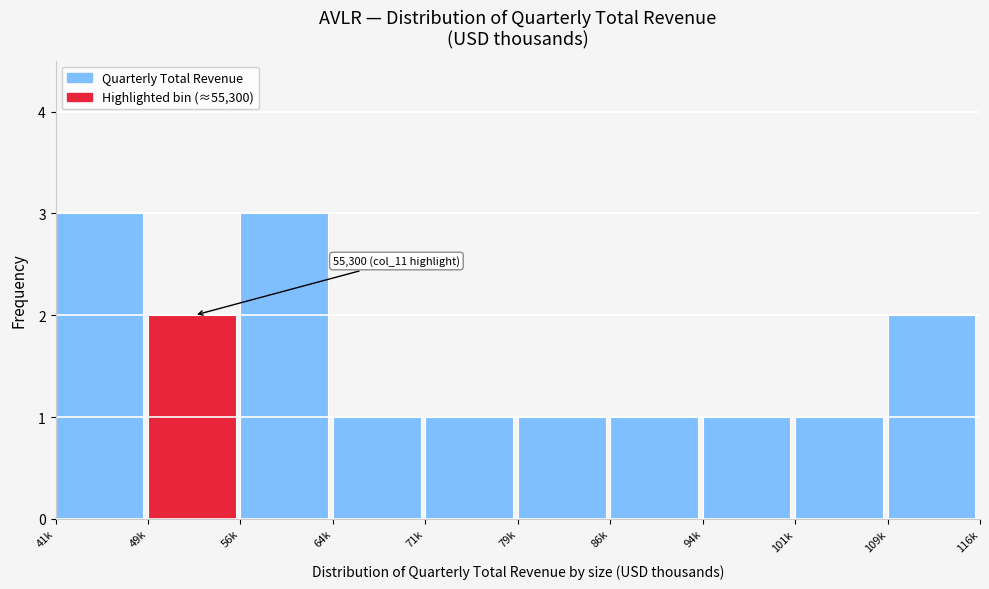

Reading right to left, extract all data points from this chart.

109k=2	101k=1	94k=1	86k=1	79k=1	71k=1	64k=1	56k=3	49k=2	41k=3